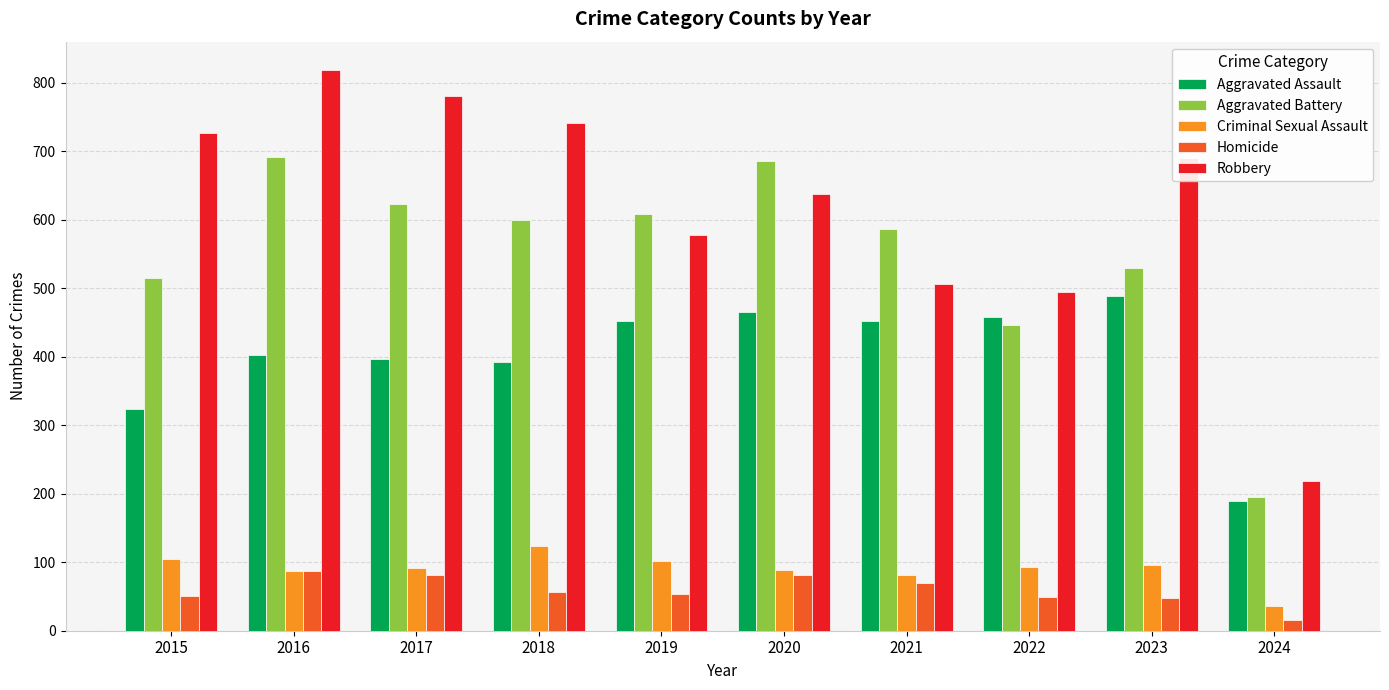

What is the sum of all Criminal Sexual Assault values?

903